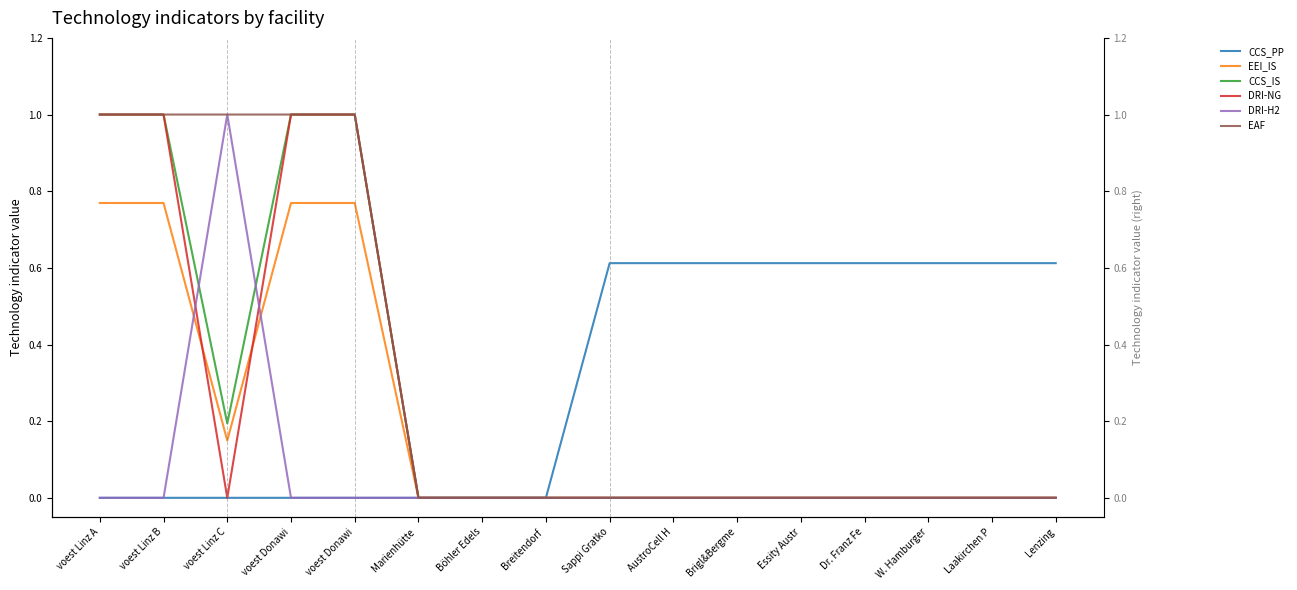

At Dr. Franz Fe, list the series in order from largest to smallest.

CCS_PP, EEI_IS, CCS_IS, DRI-NG, DRI-H2, EAF